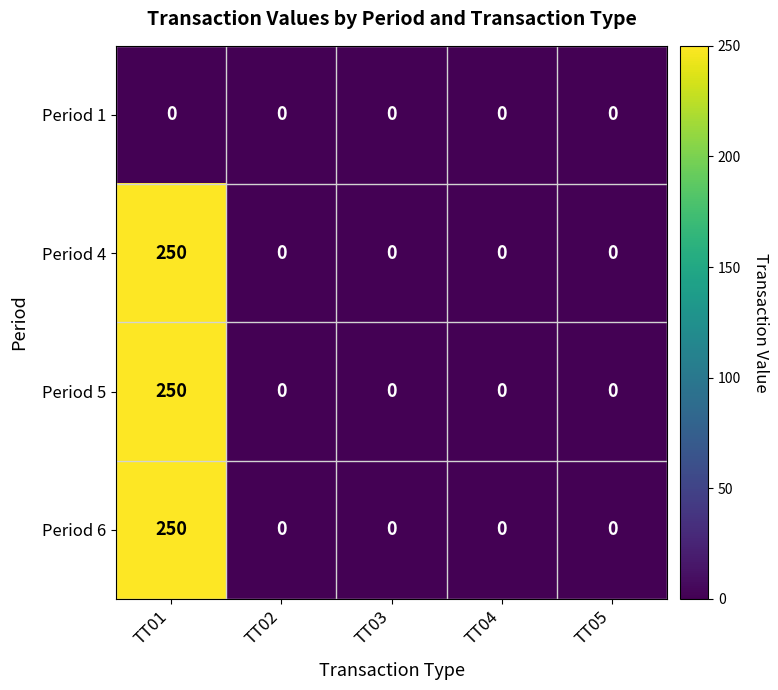

Which label corresponds to the largest value in the chart?

TT01